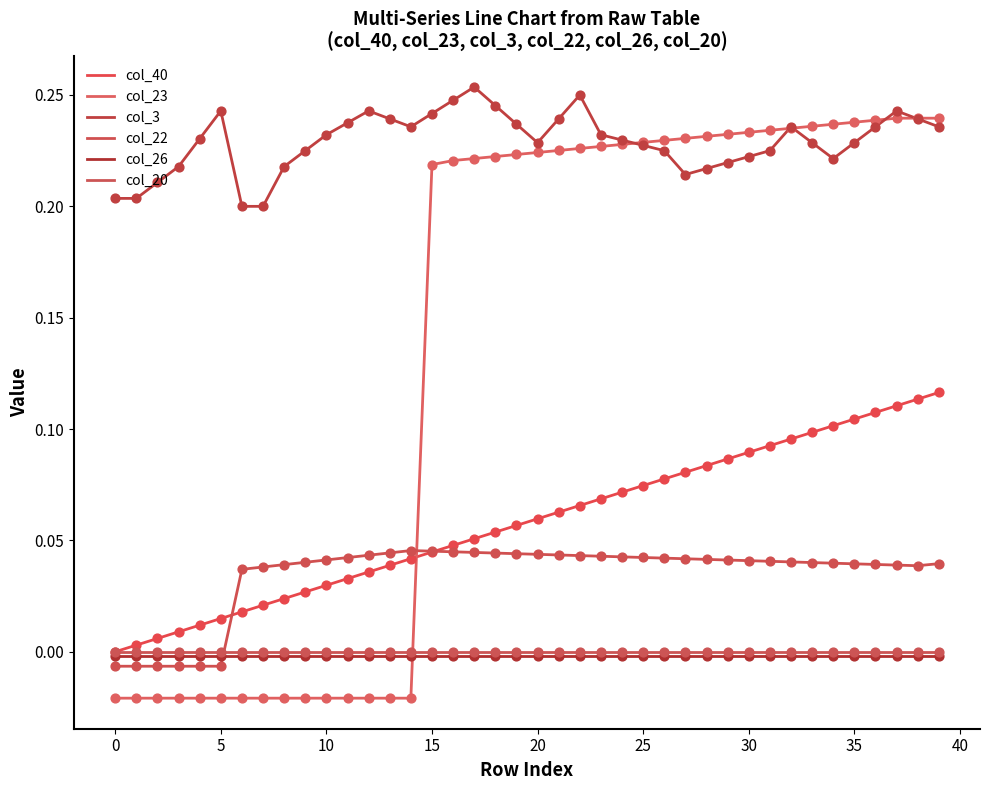

Which series has the largest total across all categories?

col_3